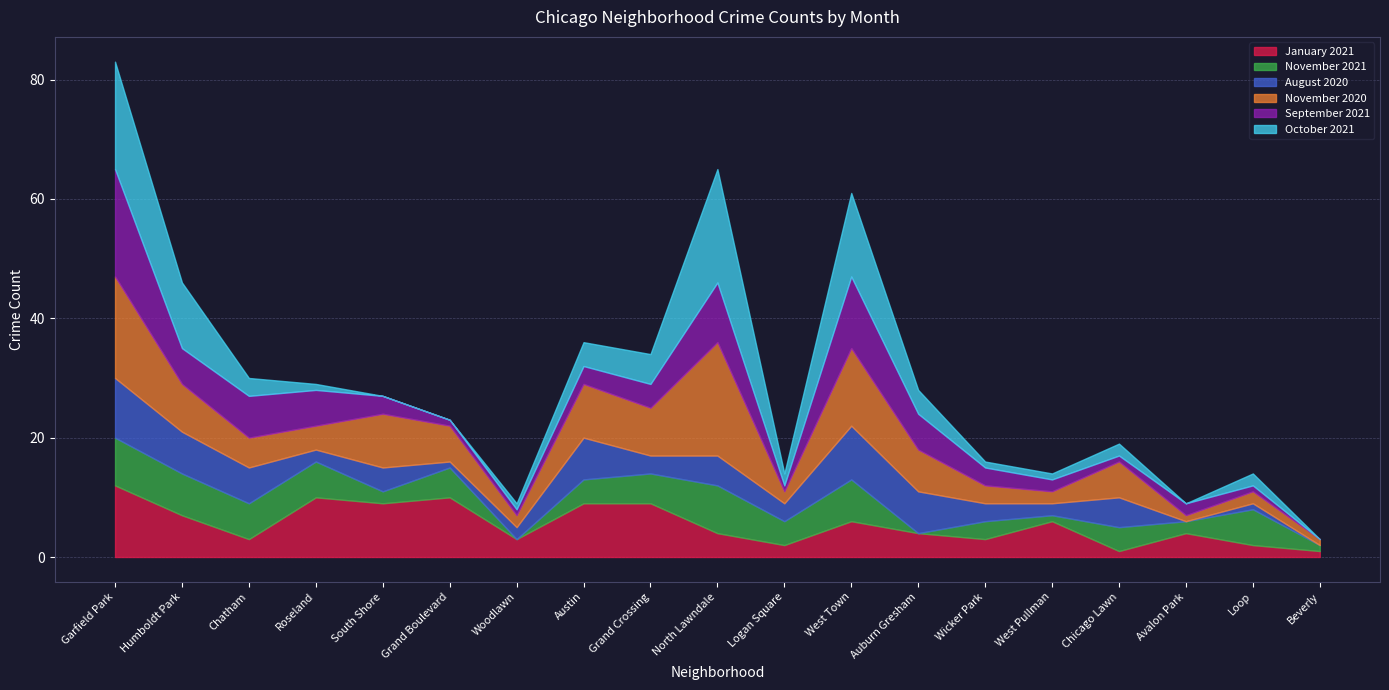

What is the greatest value displayed?

19